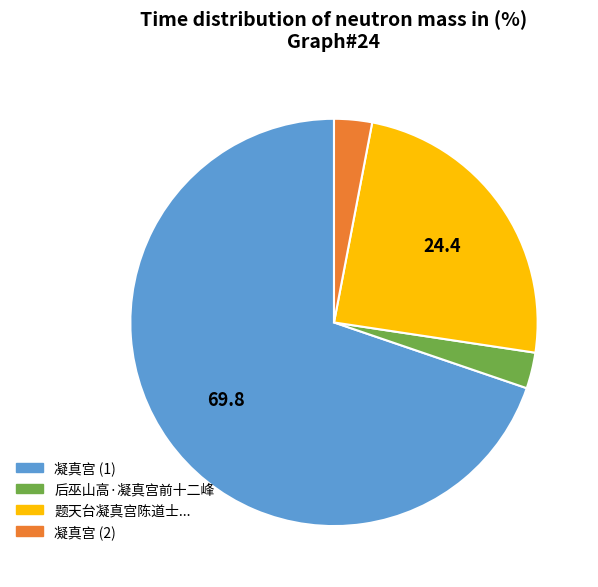

Approximately how many times larger is the value at 凝真宫 (1) compared to 题天台凝真宫陈道士...?

2.9